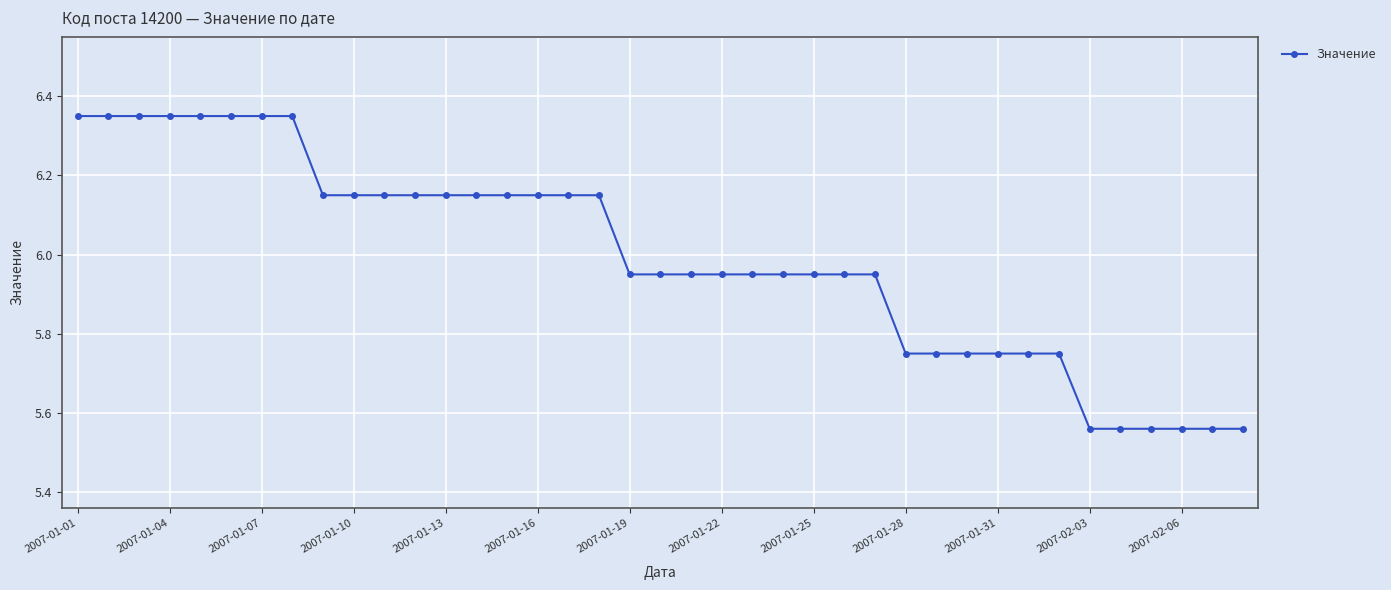

What is the difference between the maximum and minimum values?

0.8